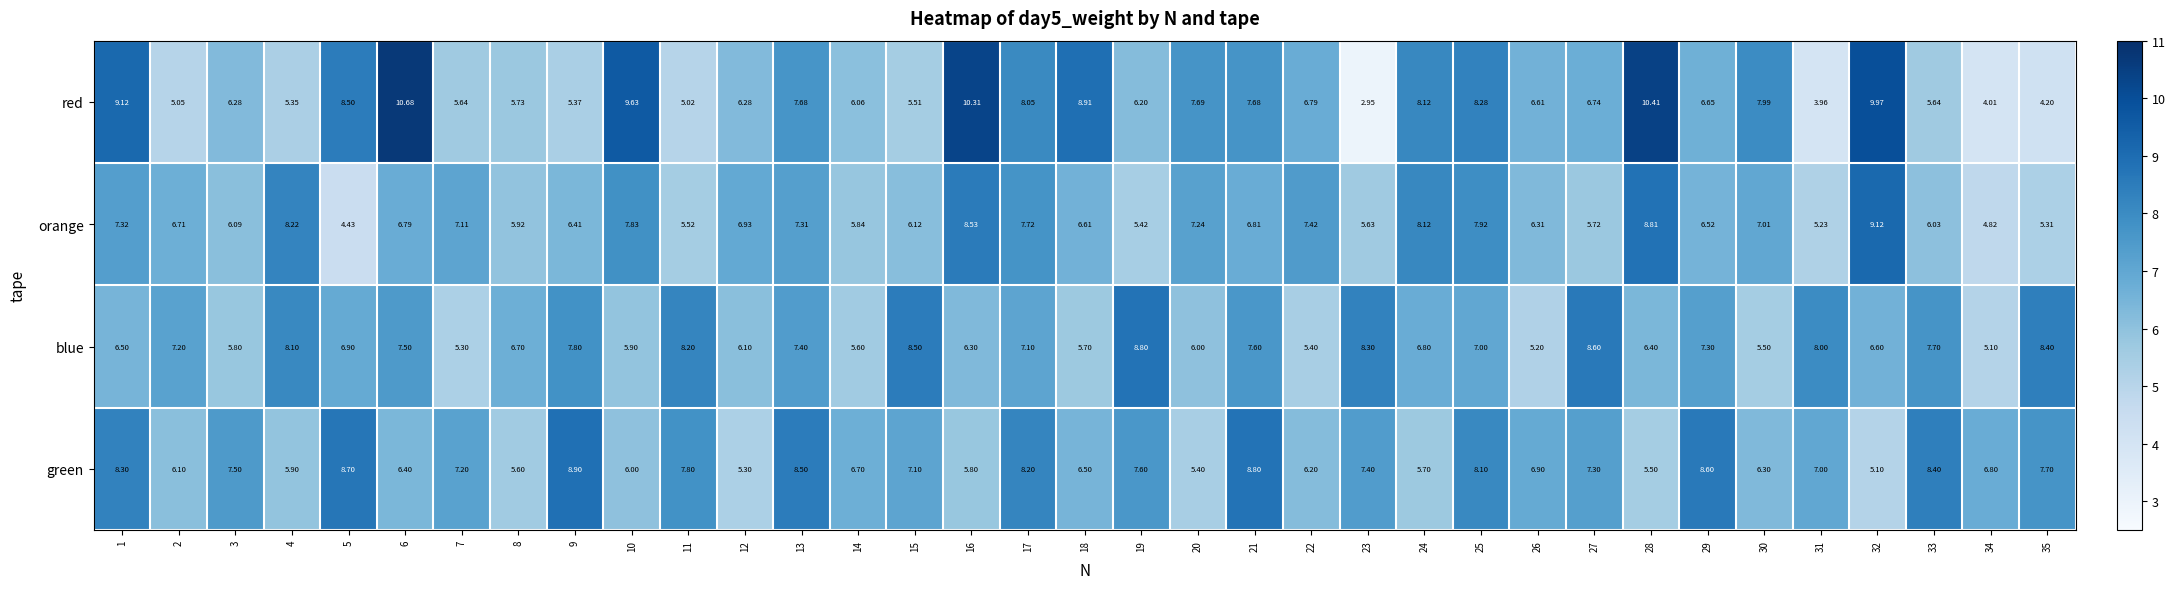

Which series has the largest range (max minus min)?

red